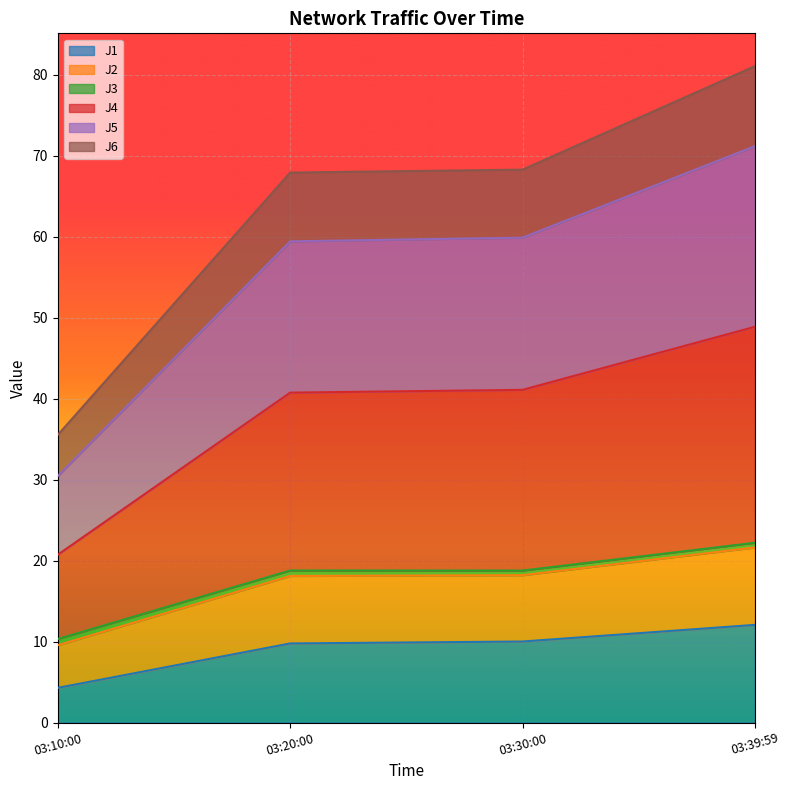

What is the value of the J1 point at the 4th from the left?

12.1